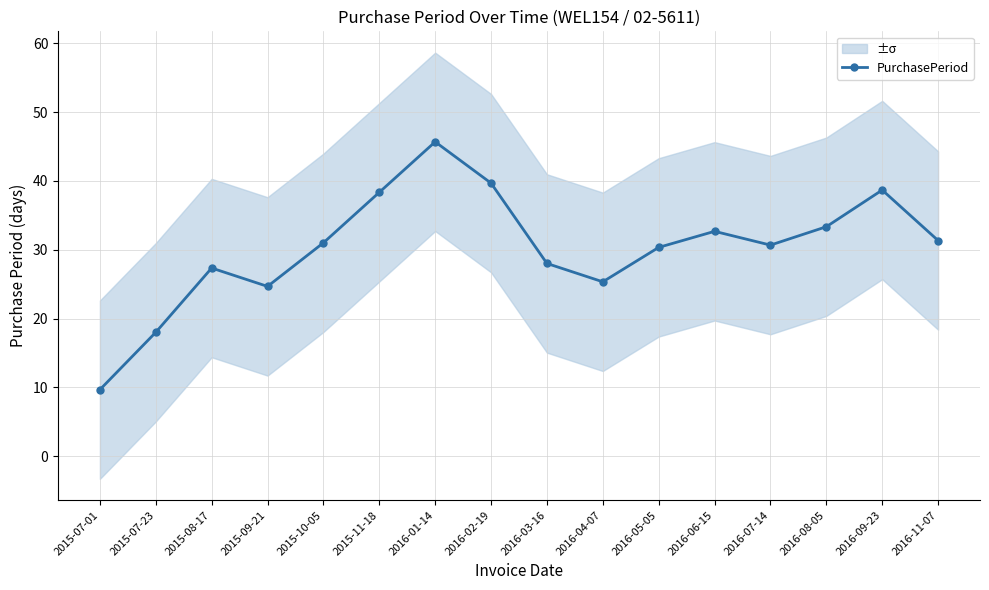

The value at 2015-07-23 is 18.0. True or false?

True